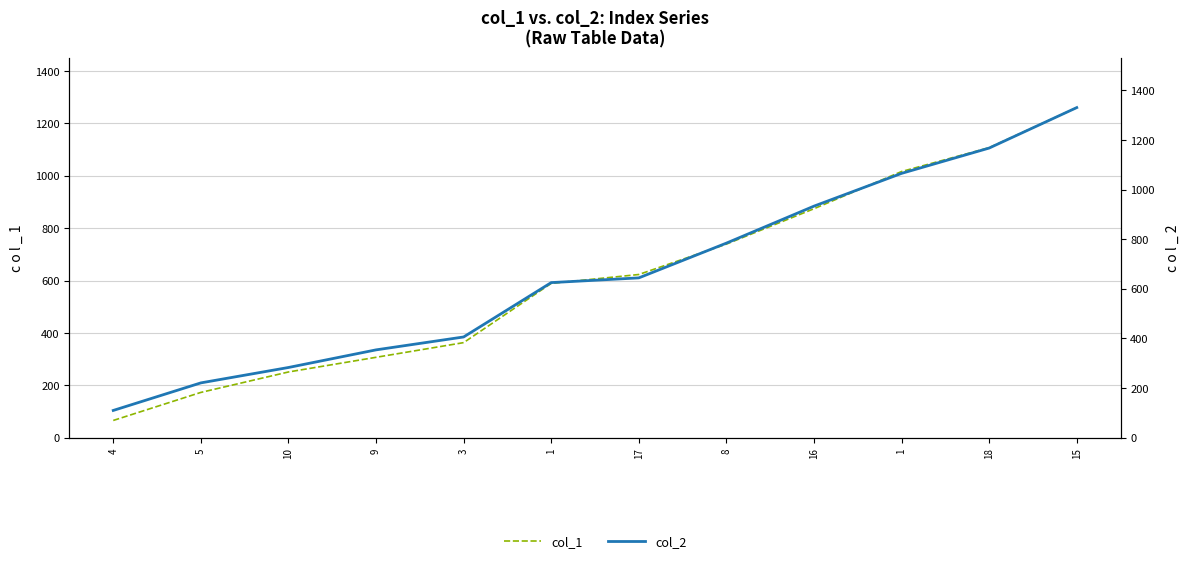

Reading left to right, extract all data points from this chart.

col_1: 66	173	251	307	363	589	623	739	874	1016	1107	1260
col_2: 110	221	283	354	406	625	644	784	933	1065	1167	1330